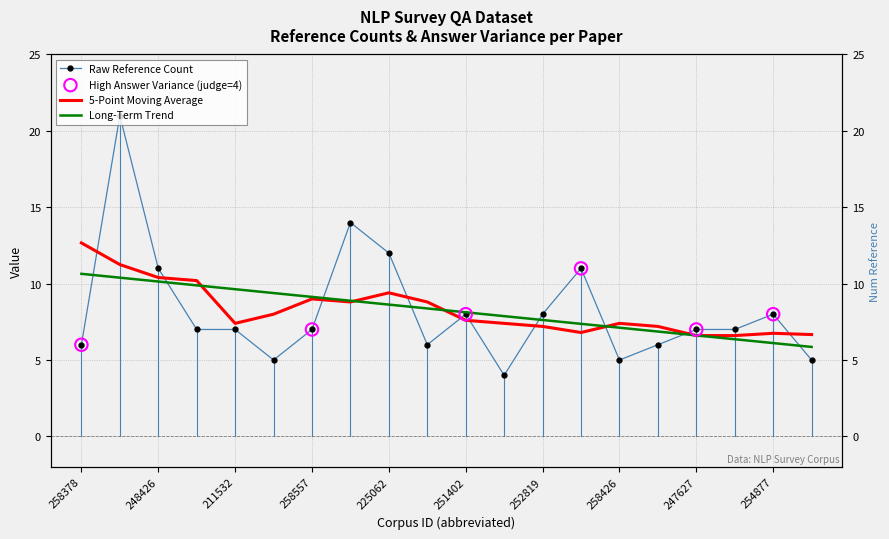

What is the change in value from 258557362 to 233476148?

+4